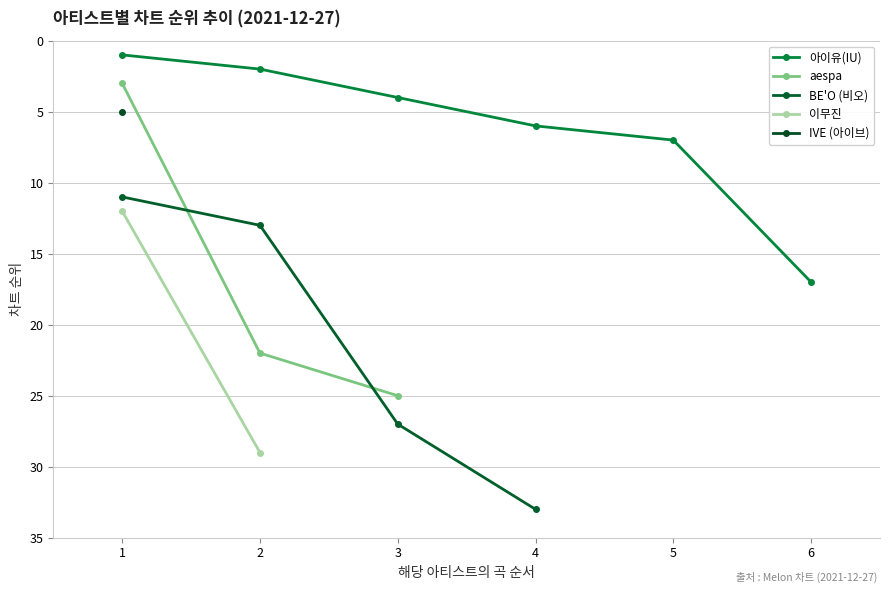

True or false: 아이유(IU) has a value of 17 at 6.

True